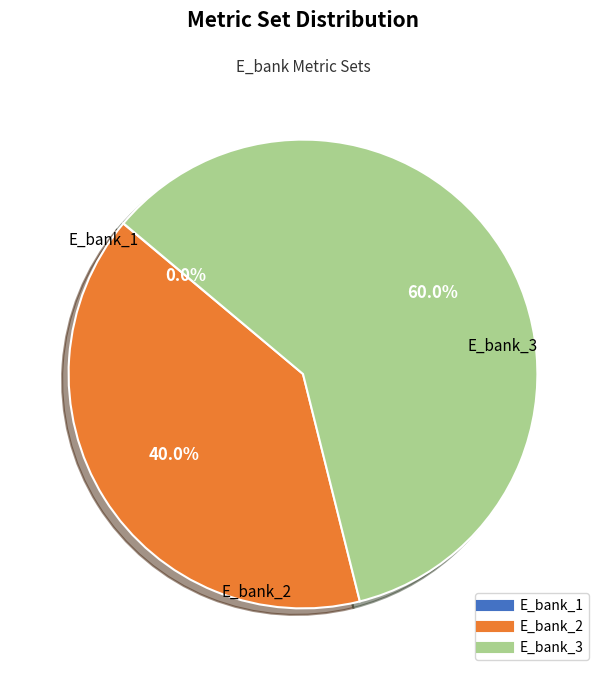

To the nearest percent, what is the difference between the E_bank_3 and E_bank_2 slice percentages?

20%